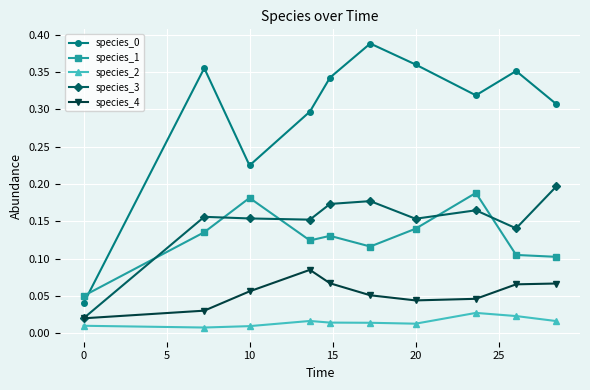

At how many categories does at least one series exceed 0?

10